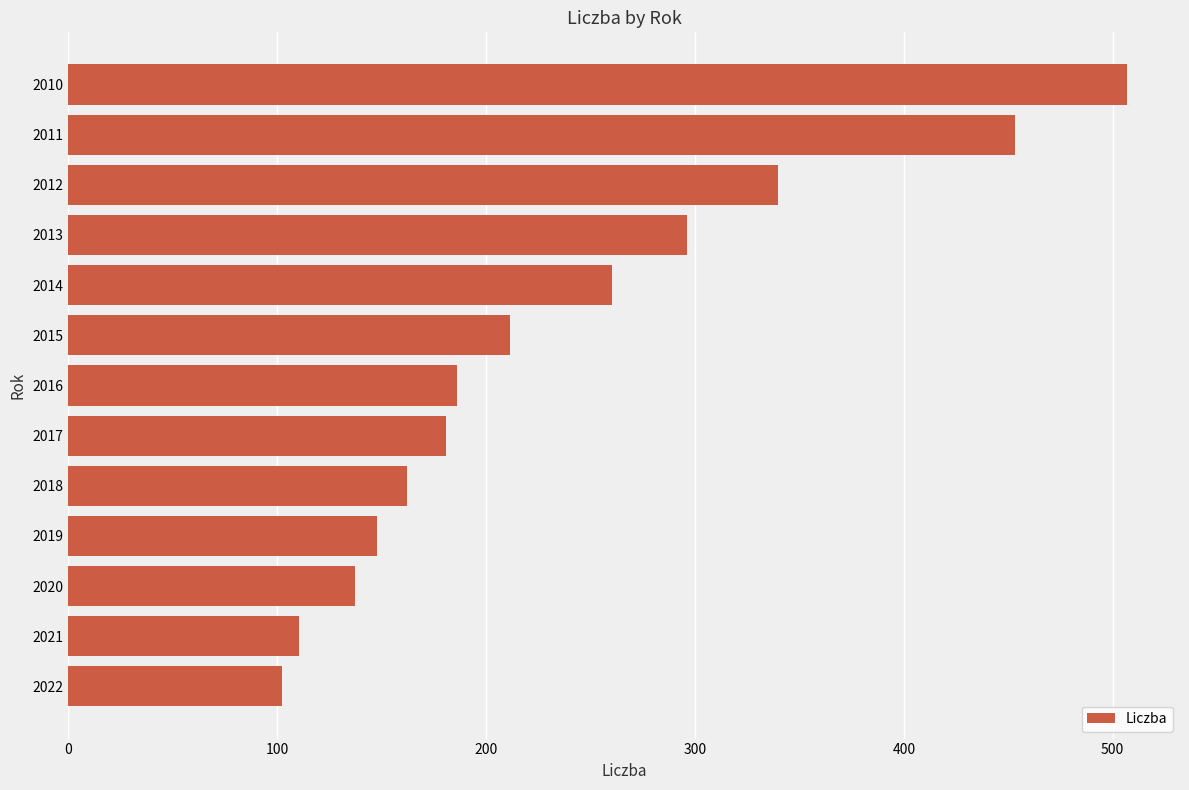

The value at 2018 is 161.9. True or false?

True